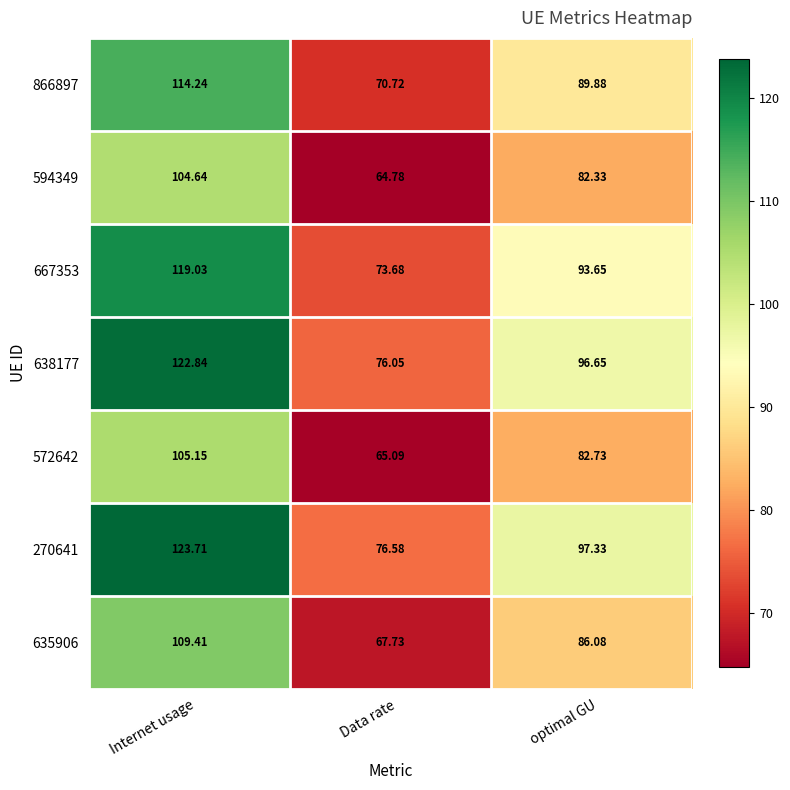

At which label does 635906 first exceed 86?

Internet usage